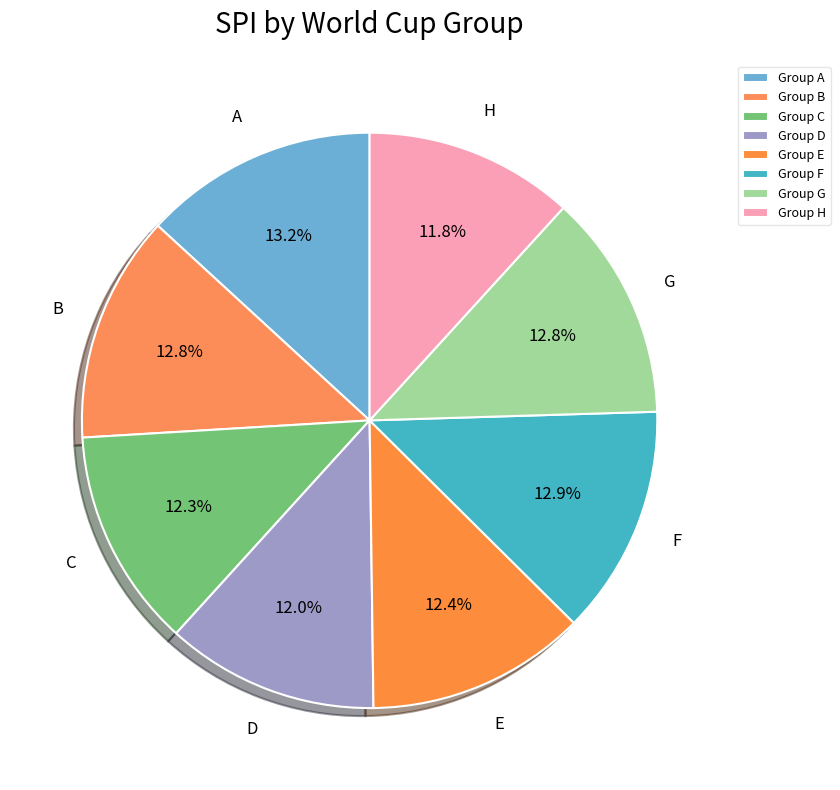

Count the number of slices in the pie.

8